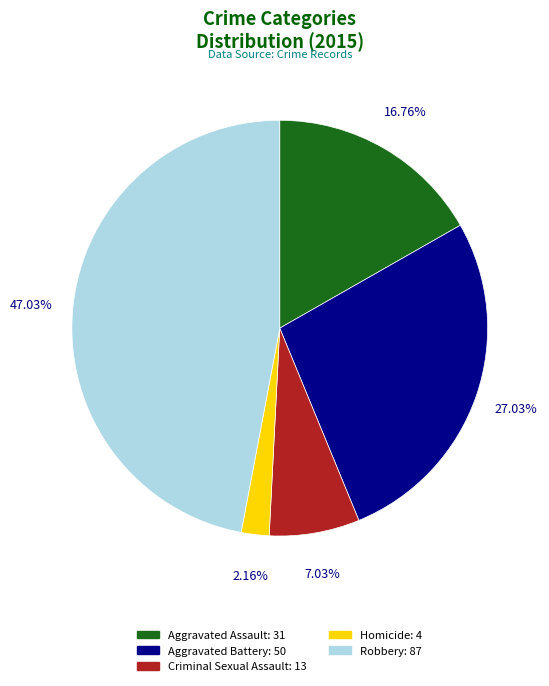

Which slice is the smallest?

Homicide